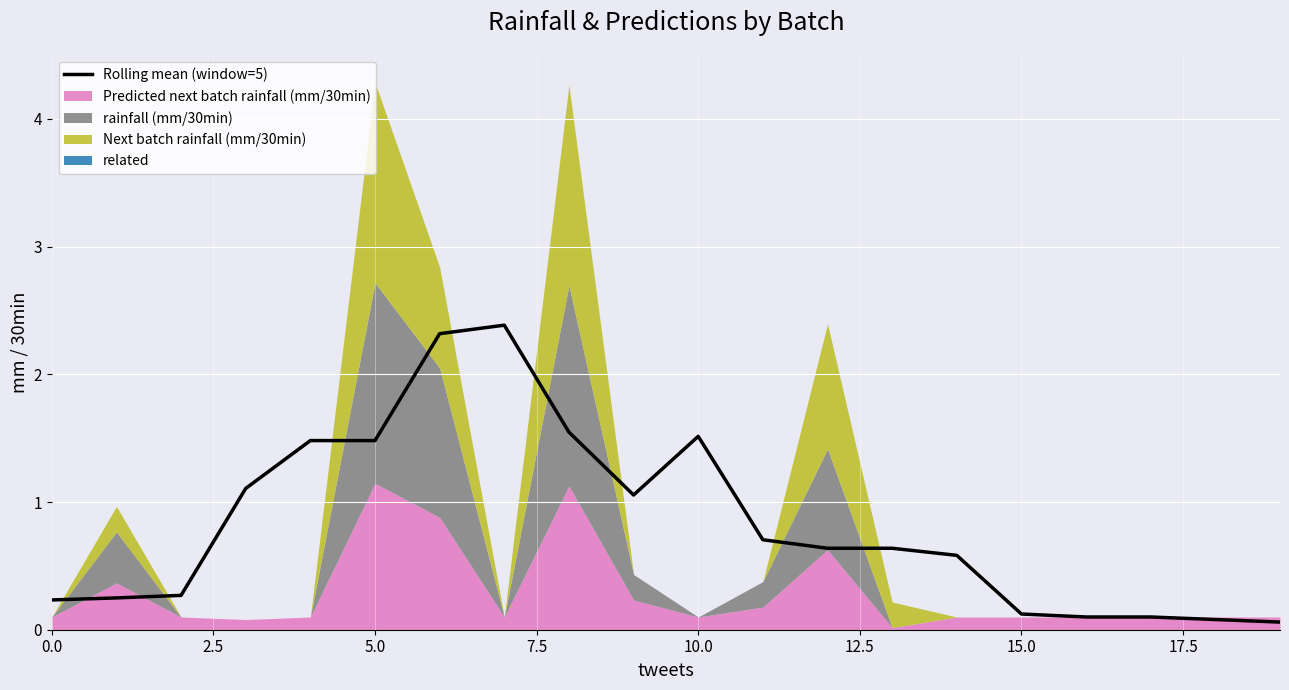

What is the average value?

0.8